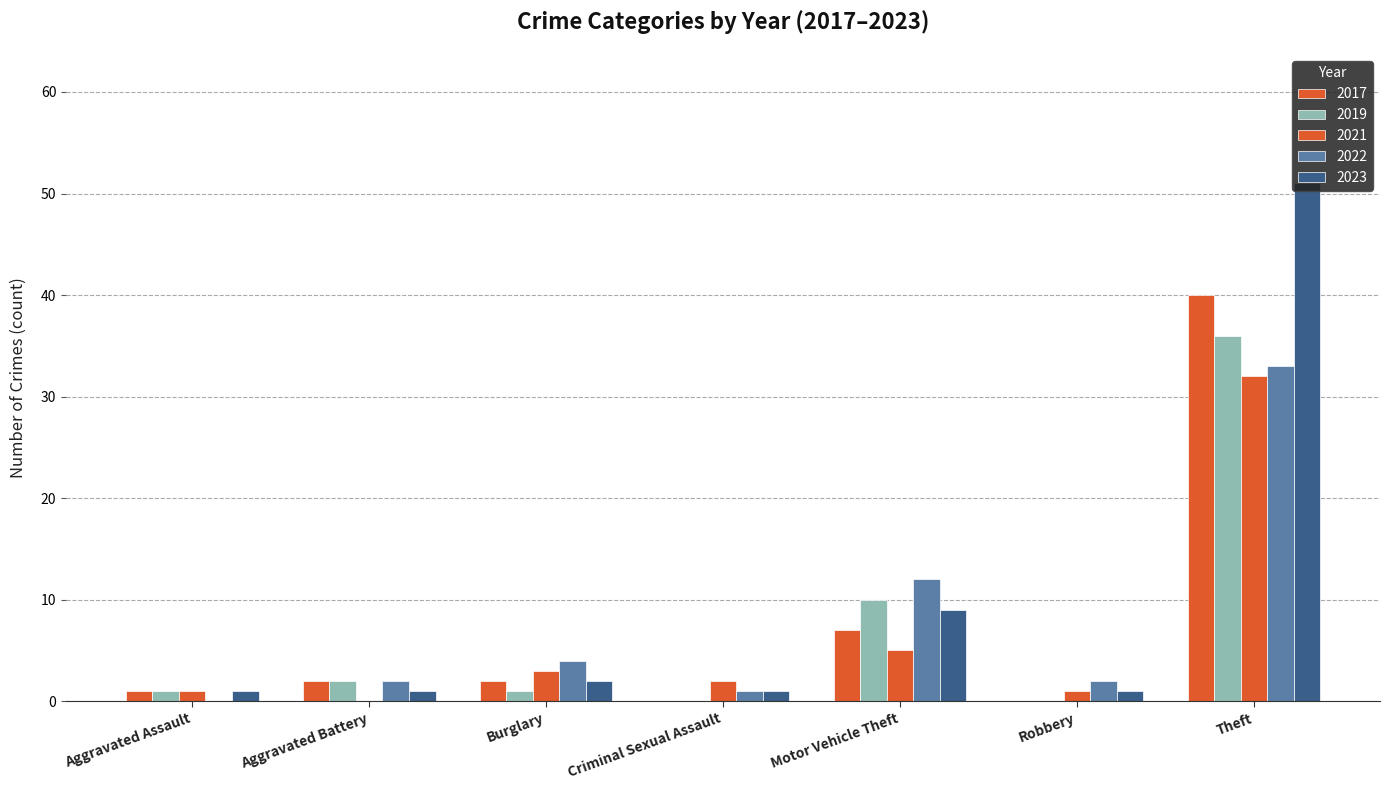

At which label does 2017 first exceed 2?

Motor Vehicle Theft